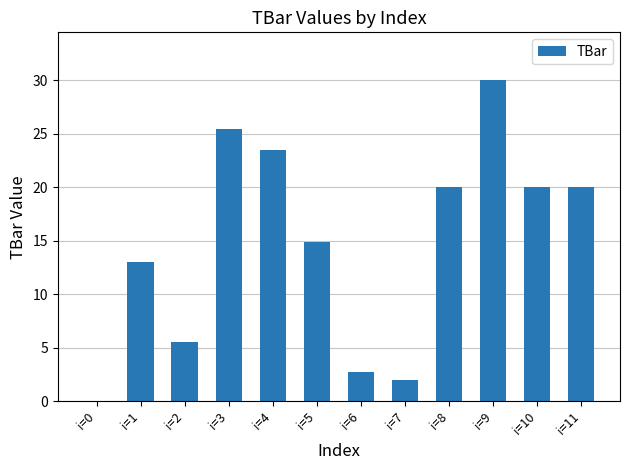

Which label corresponds to the largest value in the chart?

i=9